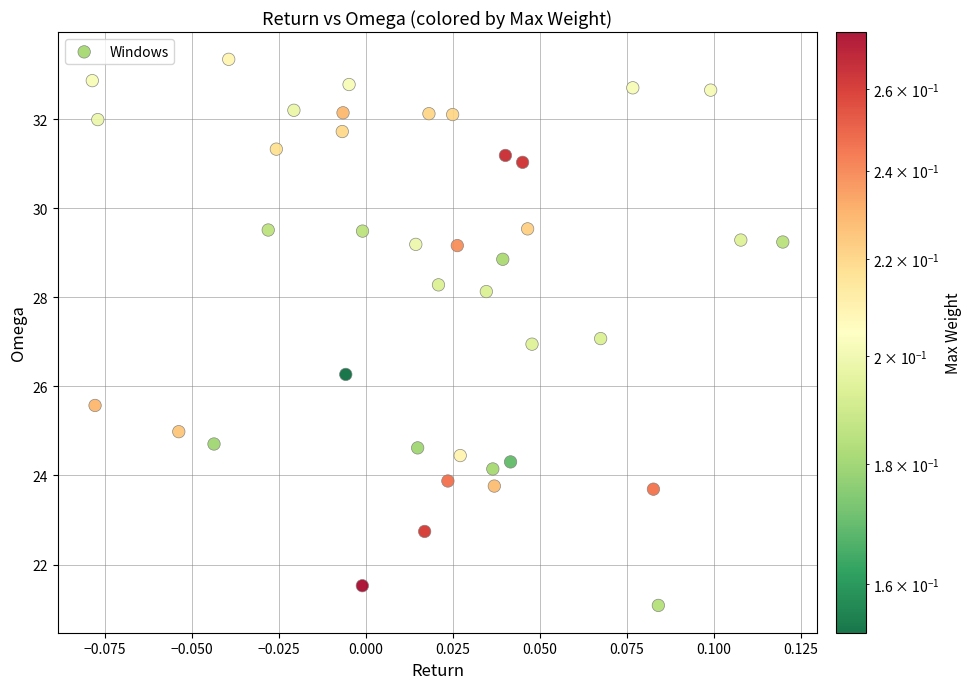

What is the range of Y values (max minus min)?

12.3